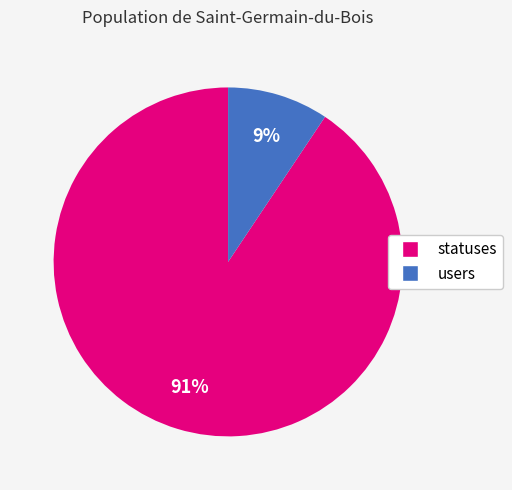

Does users represent more than half of the total?

No